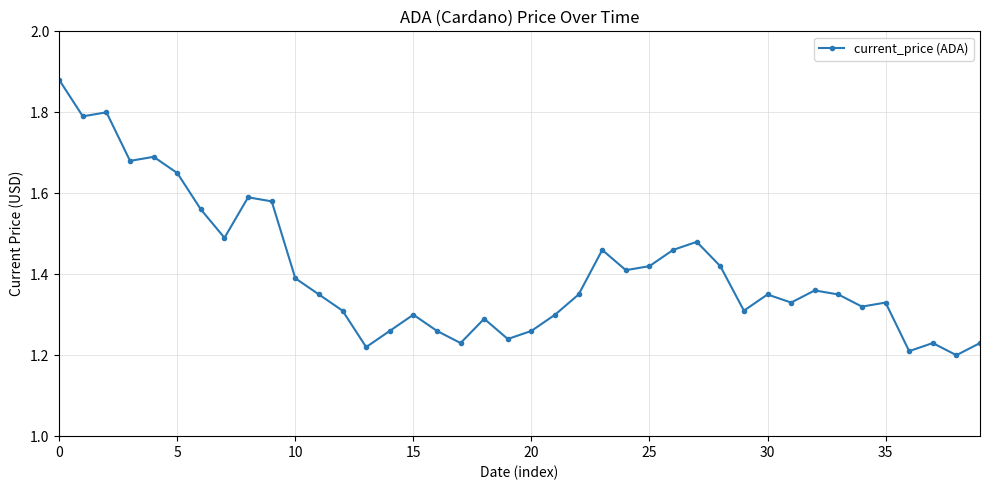

What is the difference between the maximum and minimum values?

0.7